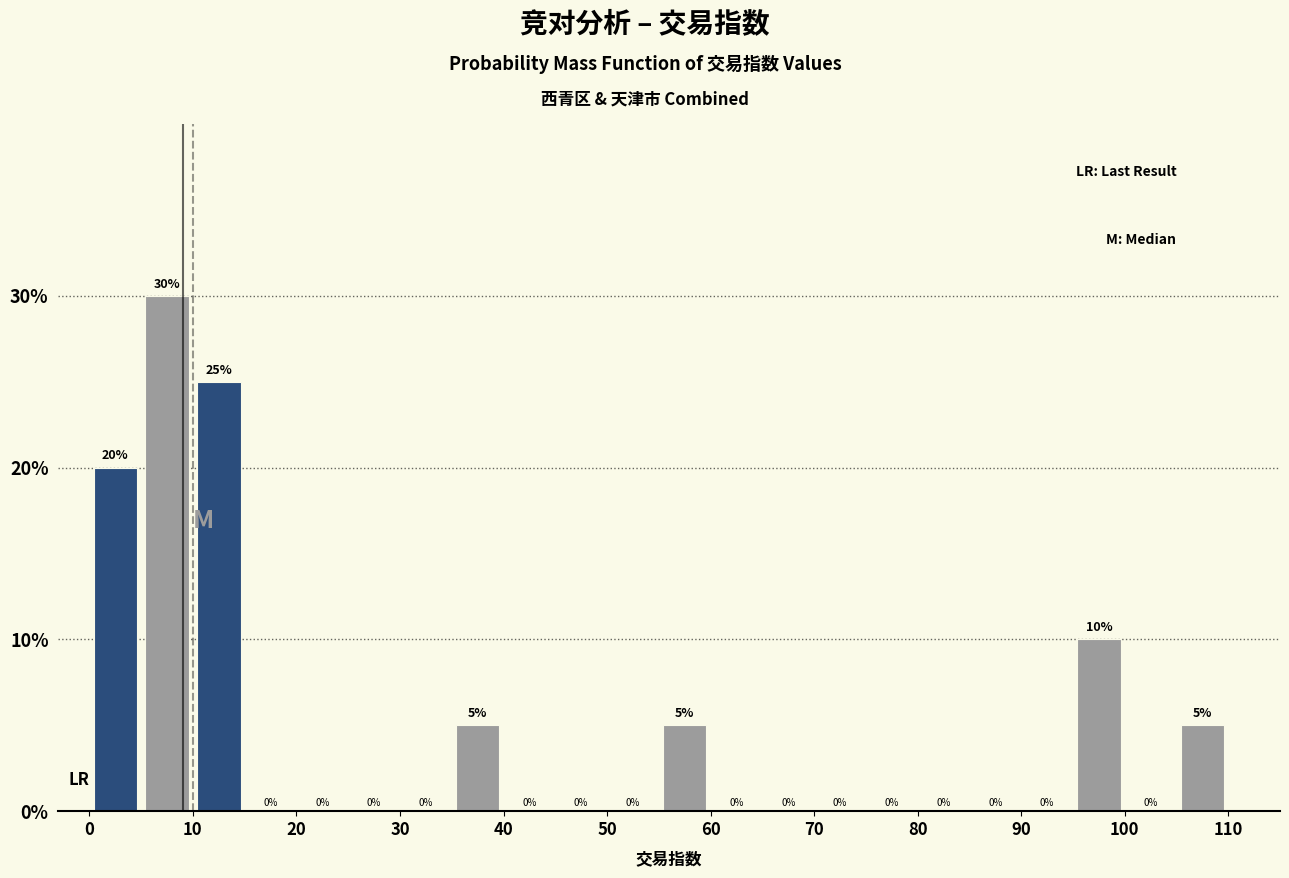

What is the height of the bar covering 10 to 15 on the x-axis?

25